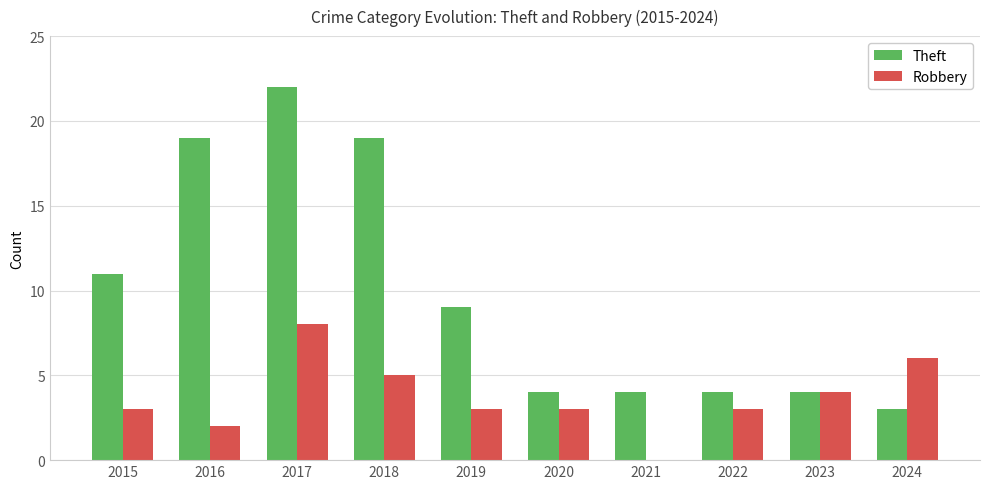

Between 2017 and 2020, which series saw the biggest shift?

Theft